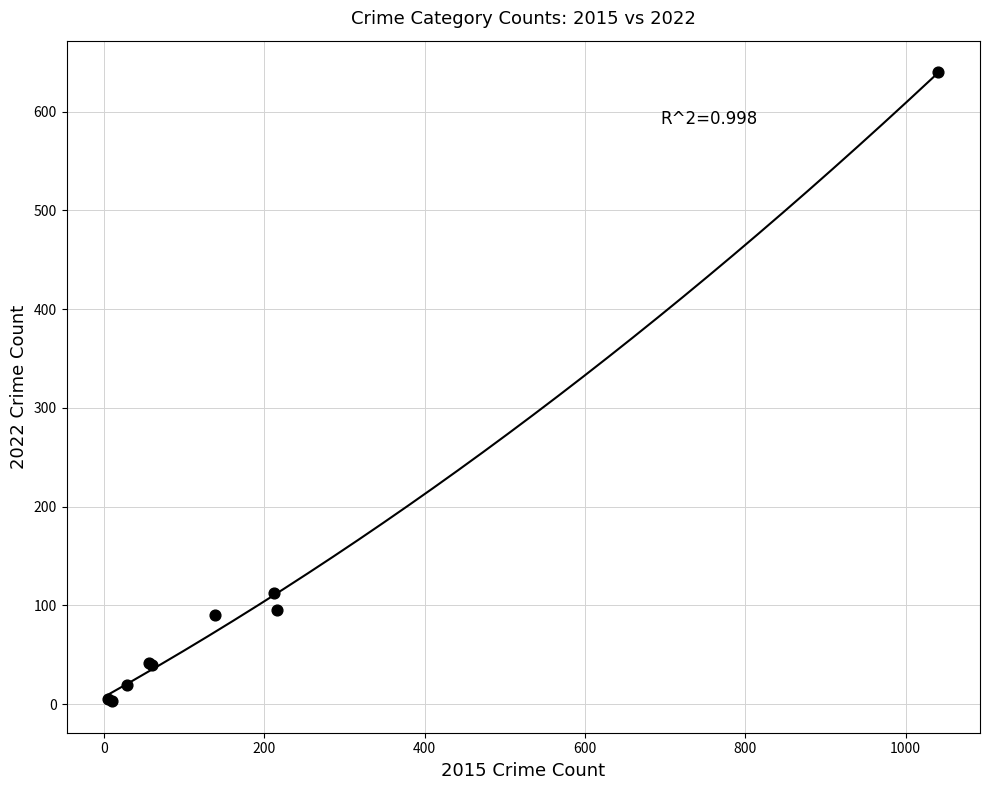

What Y value in the scatter plot is closest to 321?

113